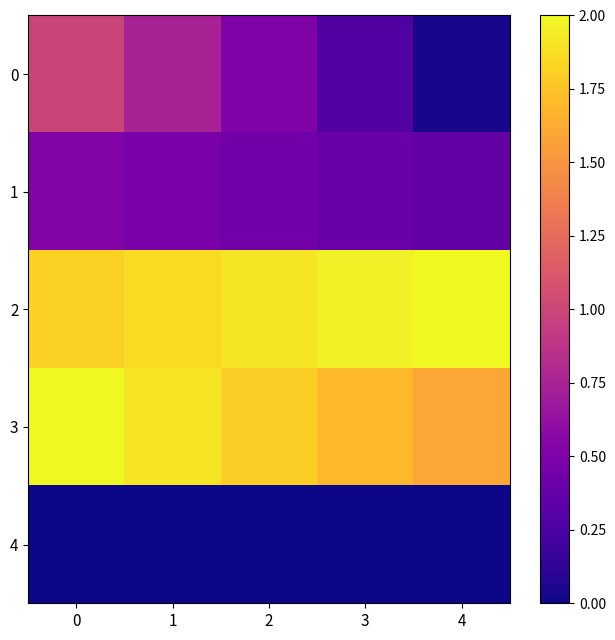

How many categories are shown in the chart?

5